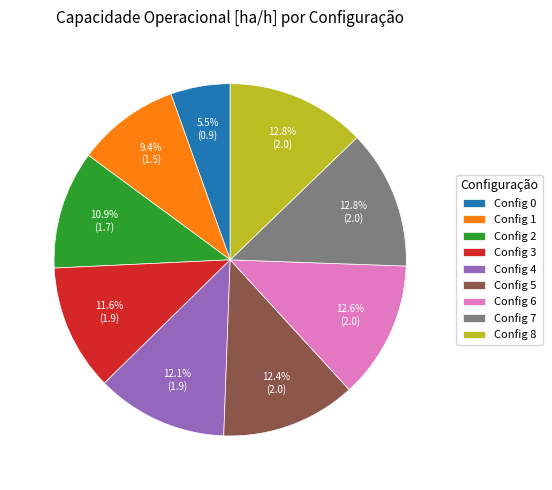

Does any single category account for the majority?

No